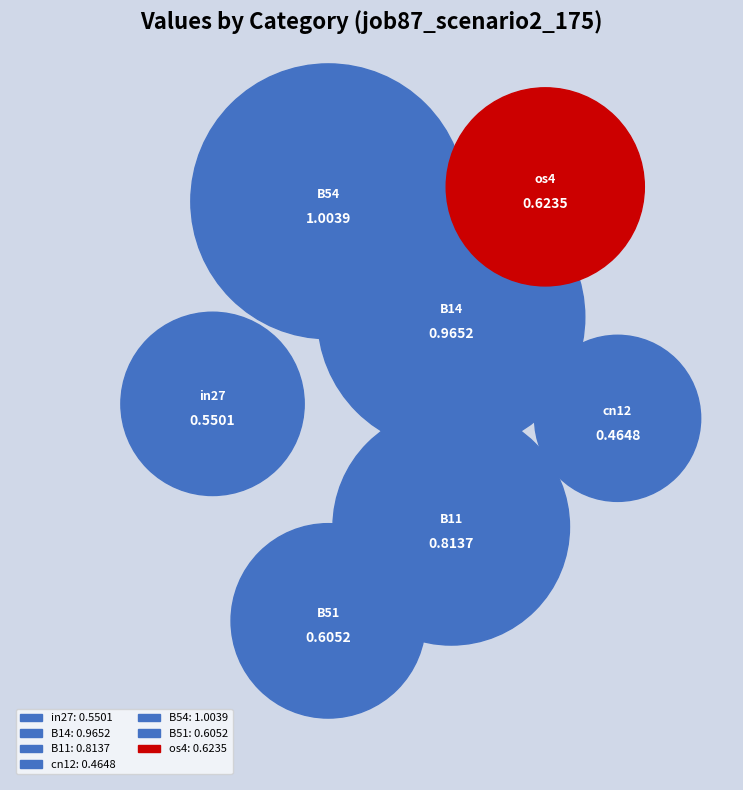

Is os4 the majority of the pie?

No